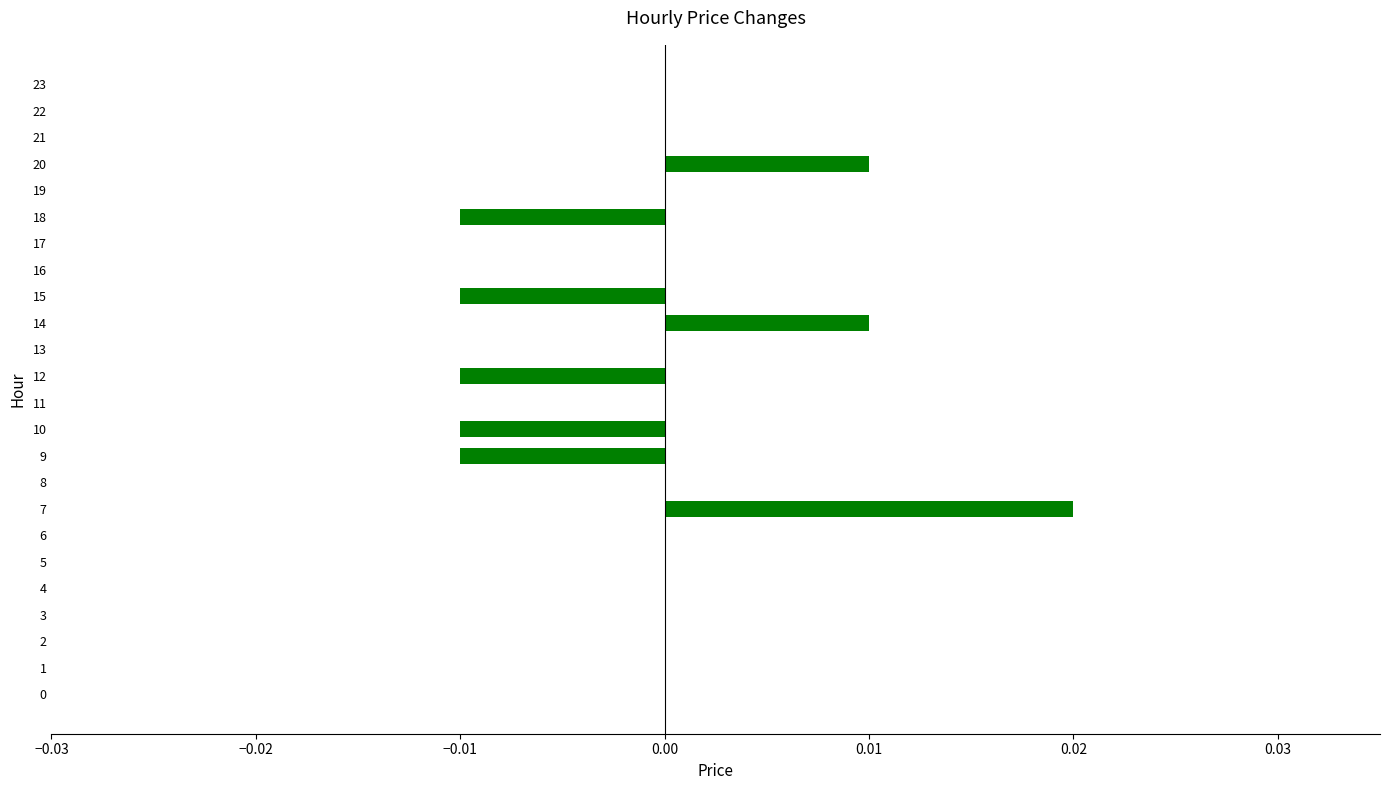

The chart shows a value of 0.0 at 23. True or false?

True